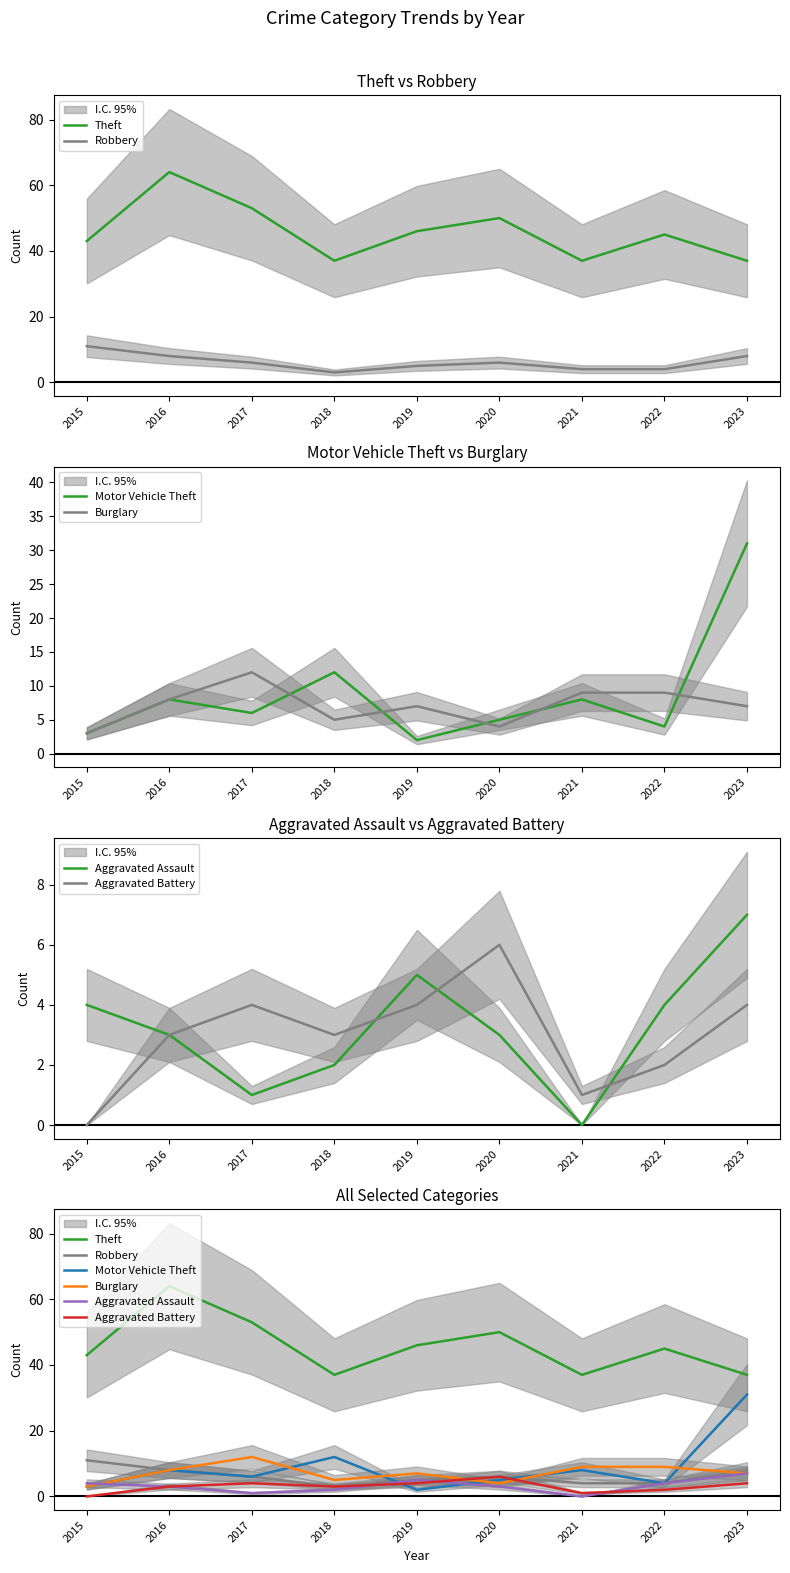

List the labels in order of Burglary value, largest first.

2017, 2021, 2022, 2016, 2019, 2023, 2018, 2020, 2015